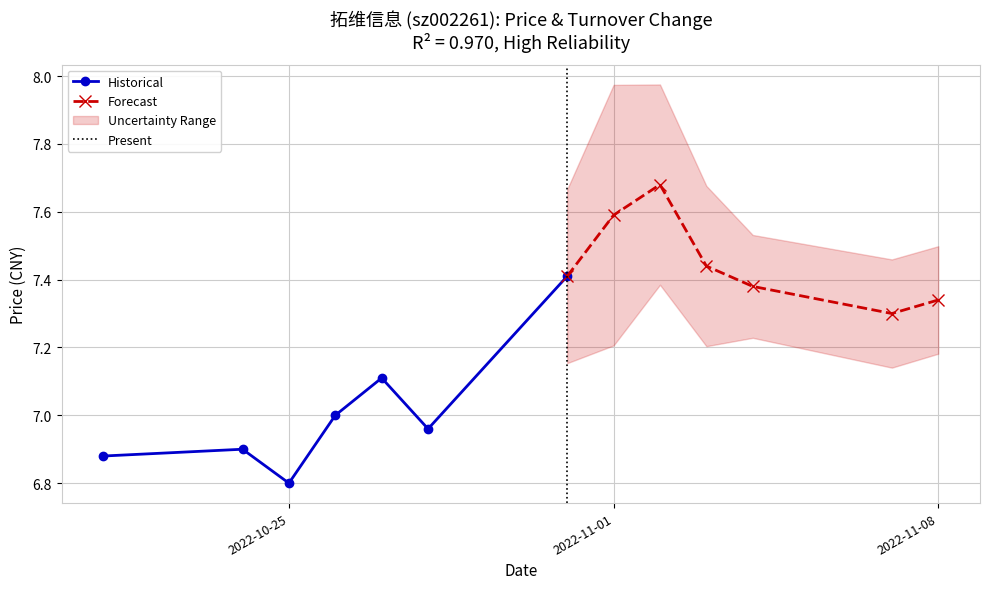

Where is the first local maximum for t_change?

2022-10-27